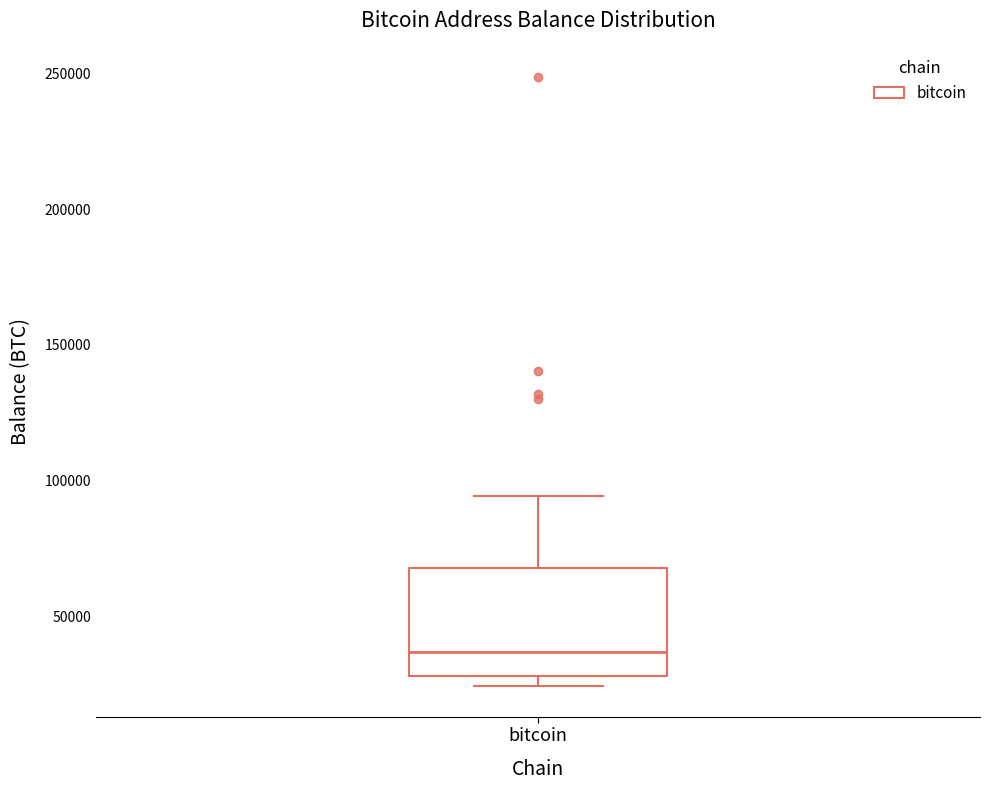

Where does the median line of the box for bitcoin sit on the y-axis? The values are not printed on the chart, so give them approximately, as read against the axis.

35000